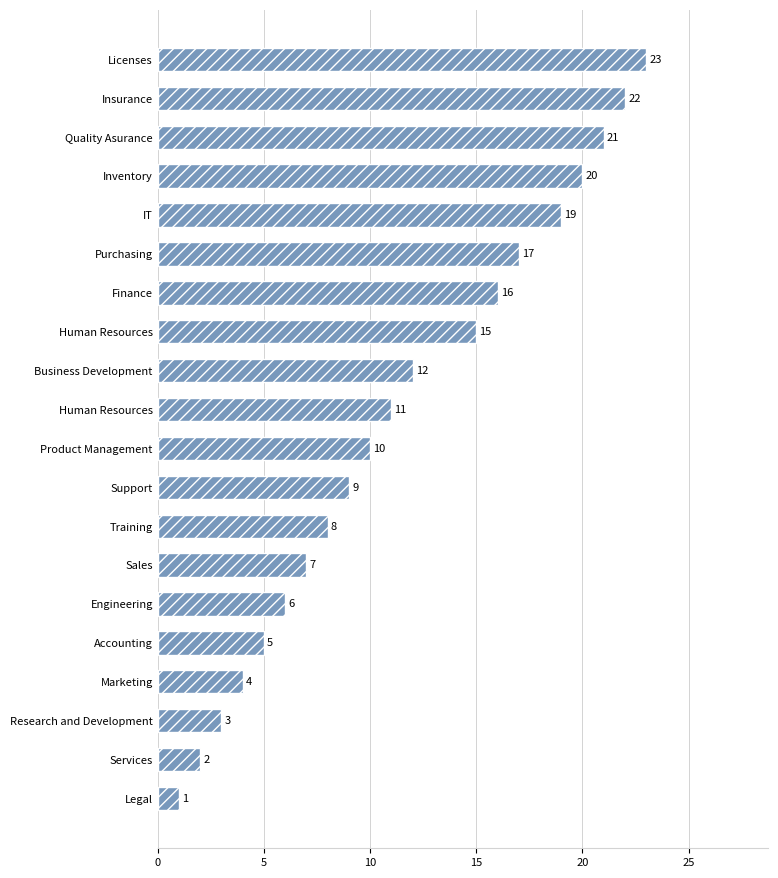

Does the chart contain any negative values?

No